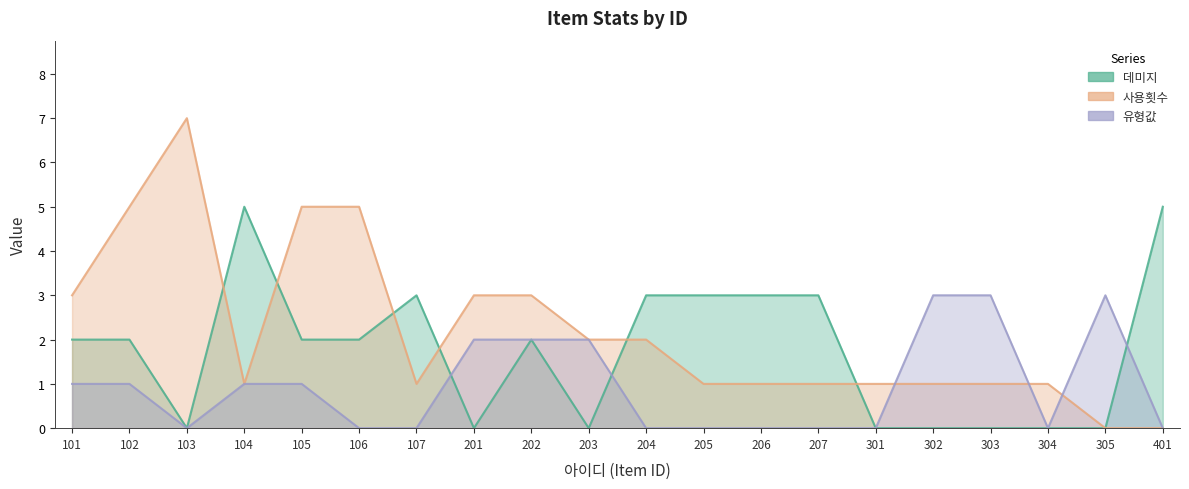

Reading right to left, transcribe all the data shown in this chart.

데미지: 401=5	305=0	304=0	303=0	302=0	301=0	207=3	206=3	205=3	204=3	203=0	202=2	201=0	107=3	106=2	105=2	104=5	103=0	102=2	101=2
사용횟수: 401=0	305=0	304=1	303=1	302=1	301=1	207=1	206=1	205=1	204=2	203=2	202=3	201=3	107=1	106=5	105=5	104=1	103=7	102=5	101=3
유형값: 401=0	305=3	304=0	303=3	302=3	301=0	207=0	206=0	205=0	204=0	203=2	202=2	201=2	107=0	106=0	105=1	104=1	103=0	102=1	101=1